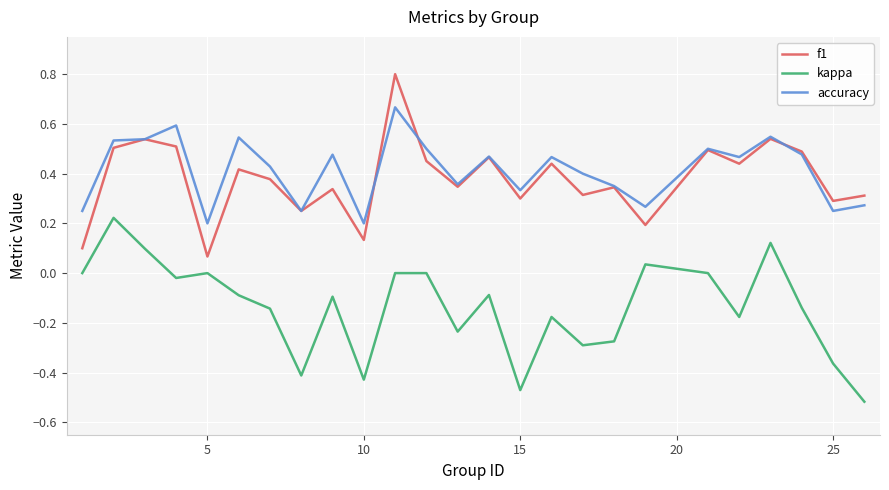

What are all the series names shown in the legend?

f1, kappa, accuracy